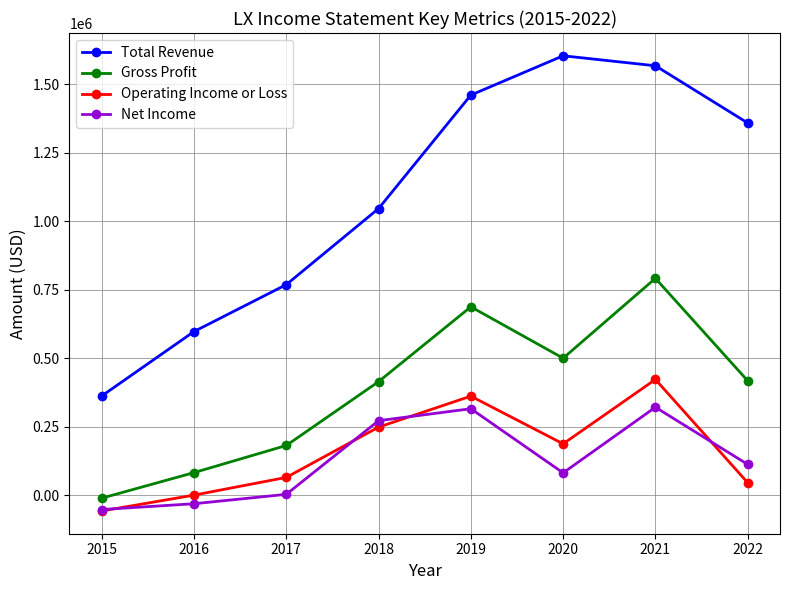

Rank the series at 2021 from highest to lowest value.

Total Revenue, Gross Profit, Operating Income or Loss, Net Income